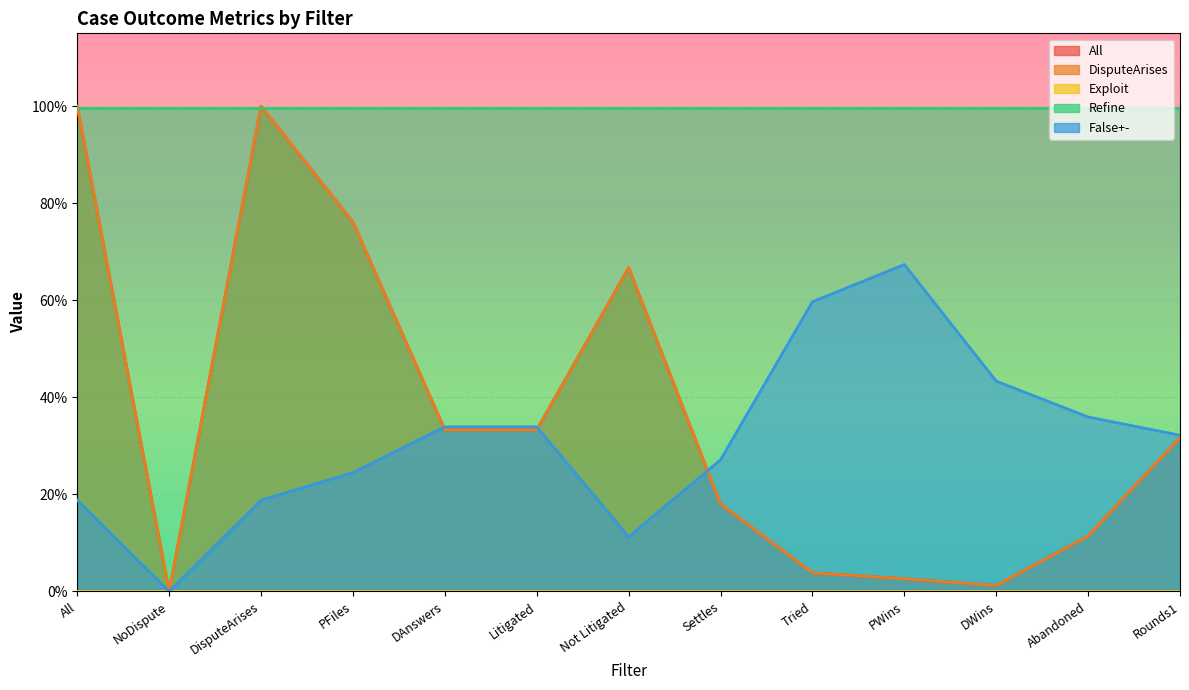

At which category is the sum across all series the highest?

All